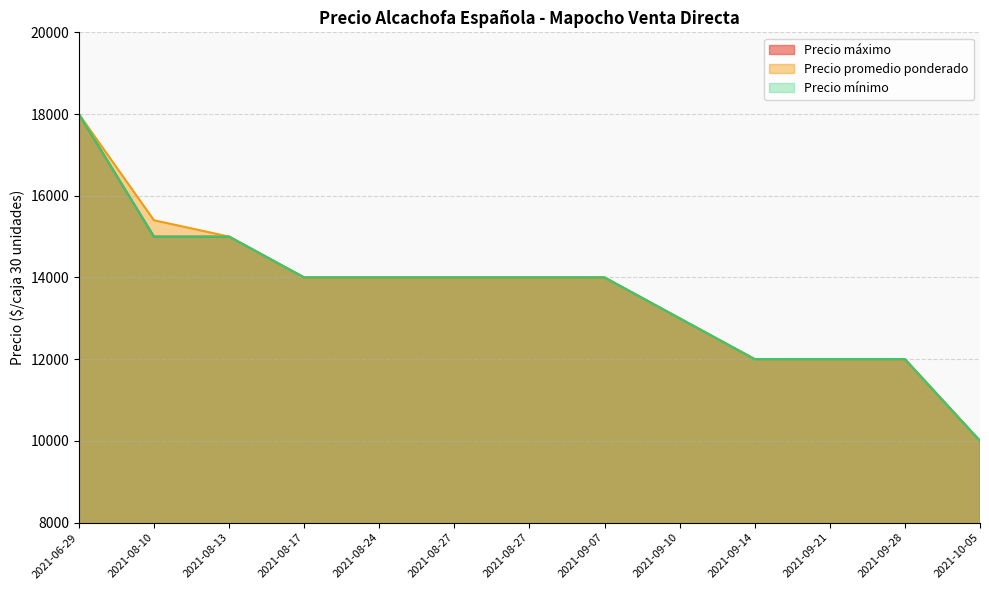

Which category has the highest value in the Precio máximo series?

2021-06-29